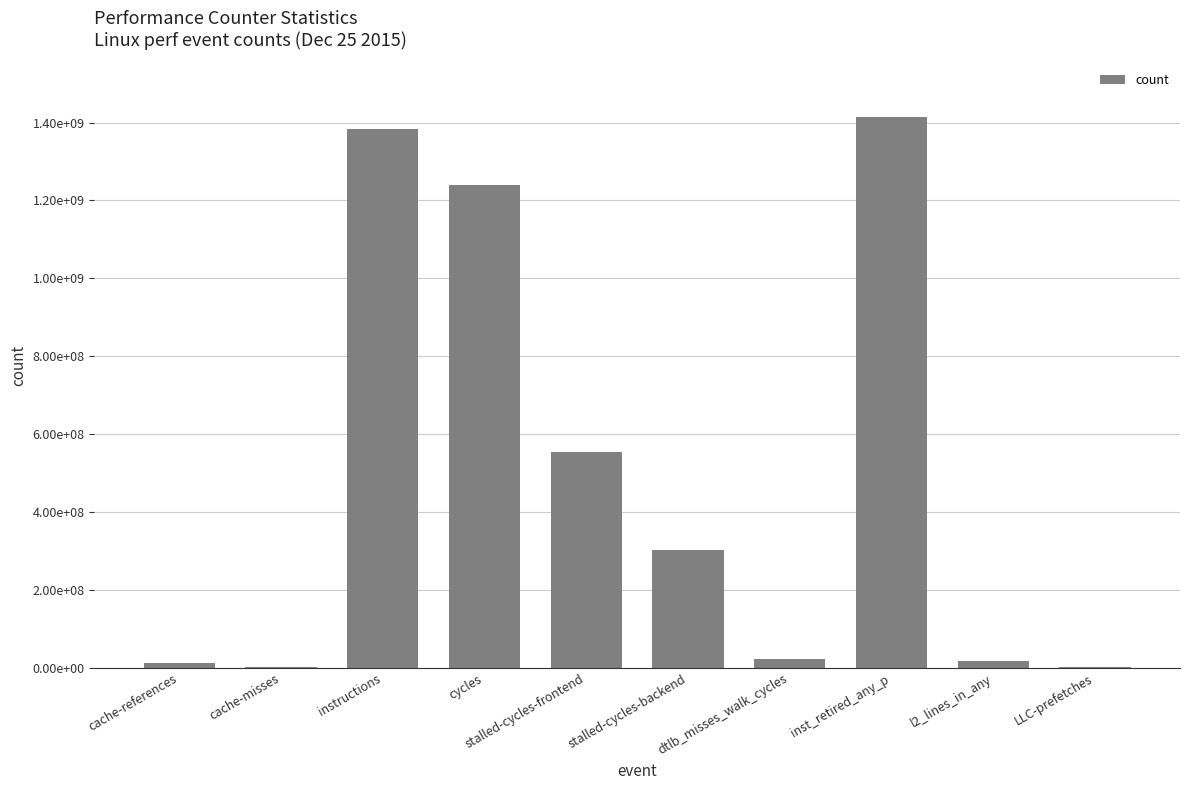

List the labels in order of value, smallest first.

cache-misses, LLC-prefetches, cache-references, l2_lines_in_any, dtlb_misses_walk_cycles, stalled-cycles-backend, stalled-cycles-frontend, cycles, instructions, inst_retired_any_p